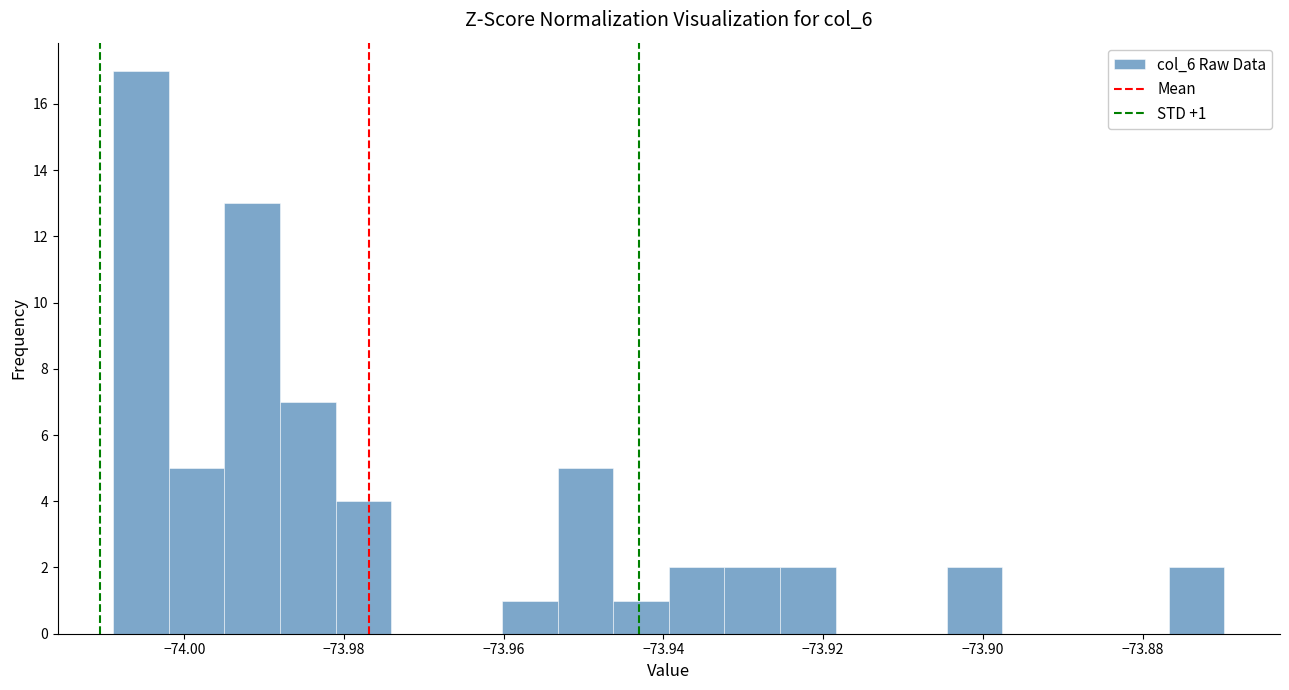

Read against the x-axis, roughly where is the centre of the tallest bar?

-74.006